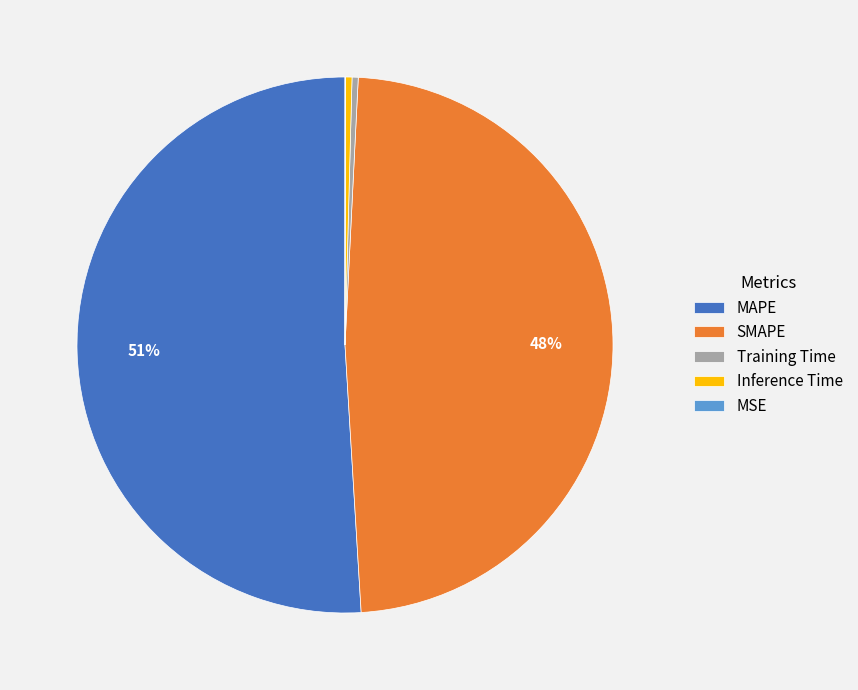

Which slice is the largest?

MAPE